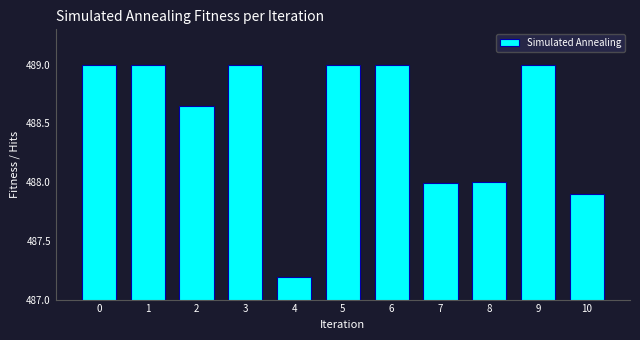

What is the value of the 4th bar from the left?

489.0